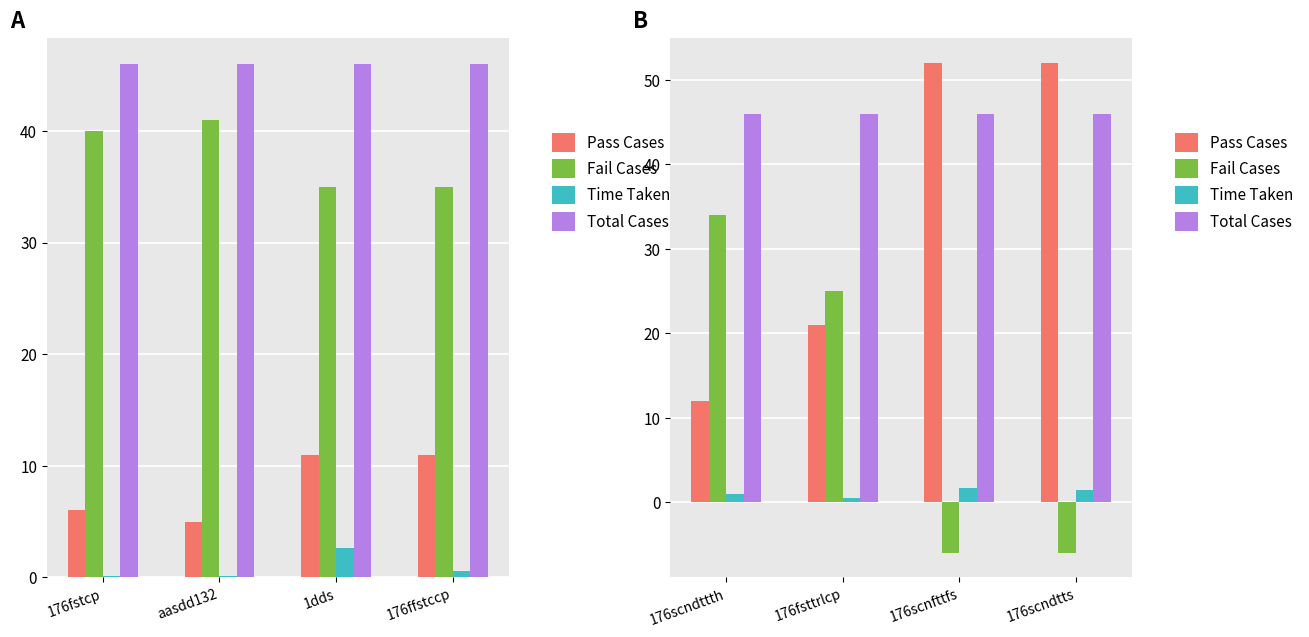

Is it true that Time Taken equals 2.8 at 176scnfttfs?

False